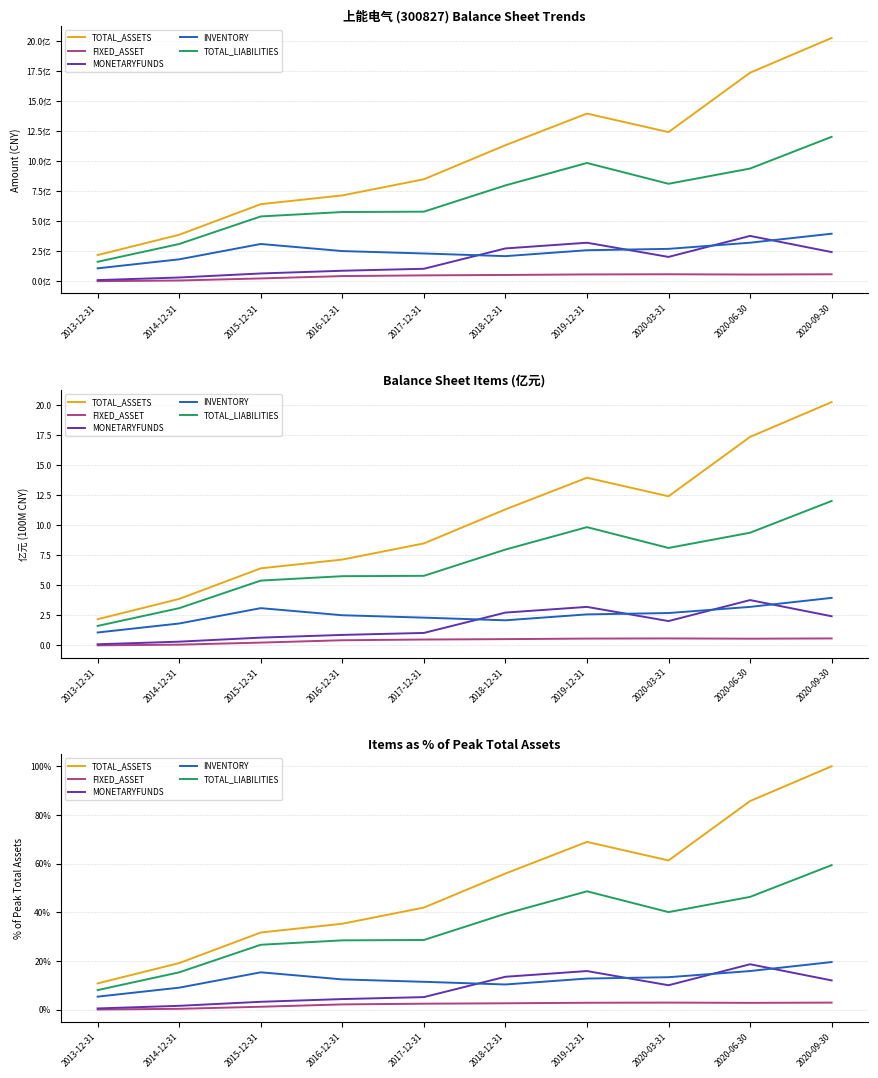

At how many categories does at least one series exceed 24?

8